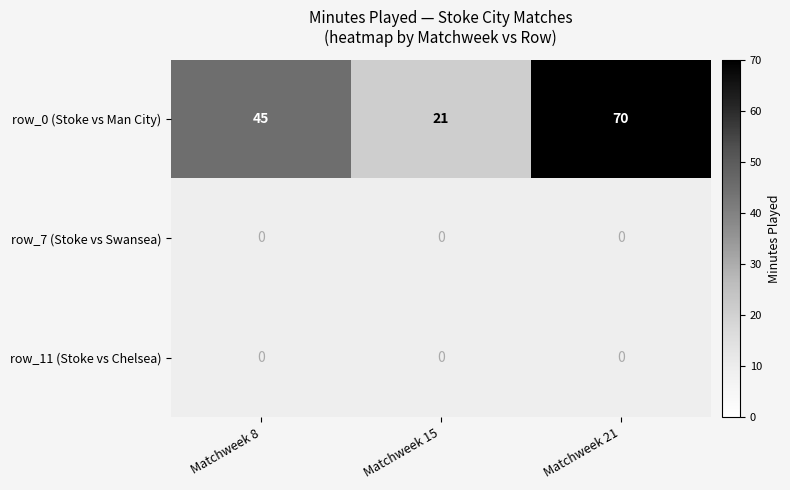

List the labels in order of row_0 (Stoke vs Man City) value, largest first.

Matchweek 21, Matchweek 8, Matchweek 15